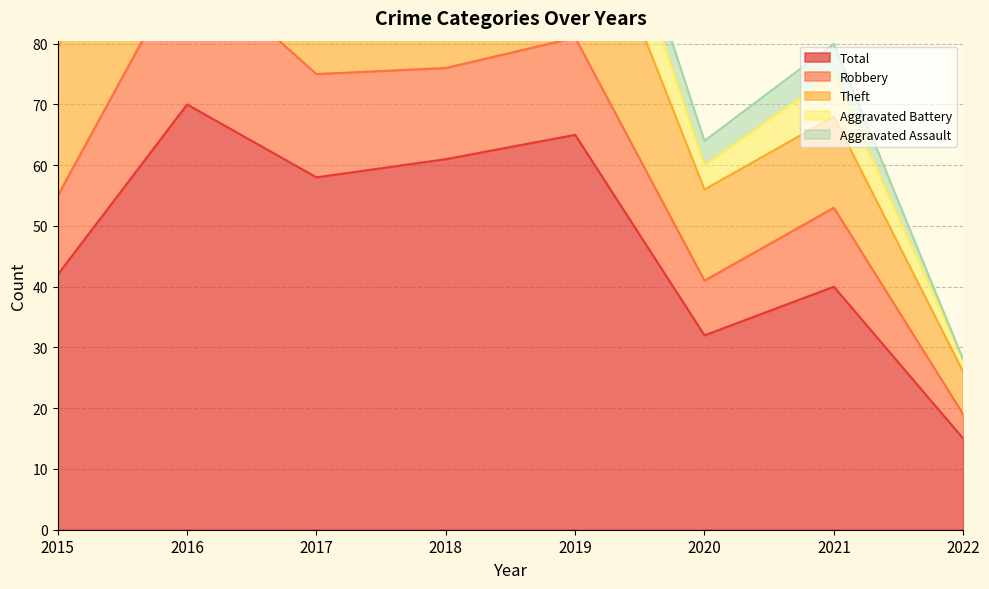

Which series has the widest spread of values?

Total